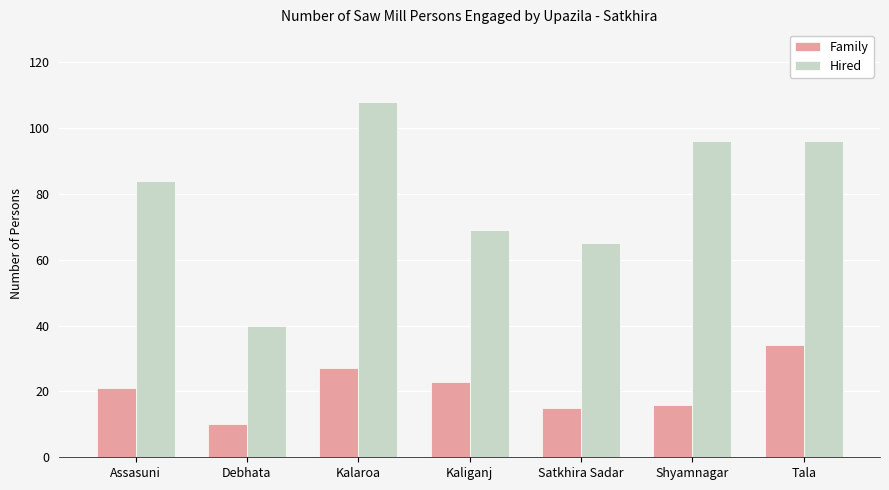

What position from the right is Kalaroa?

5